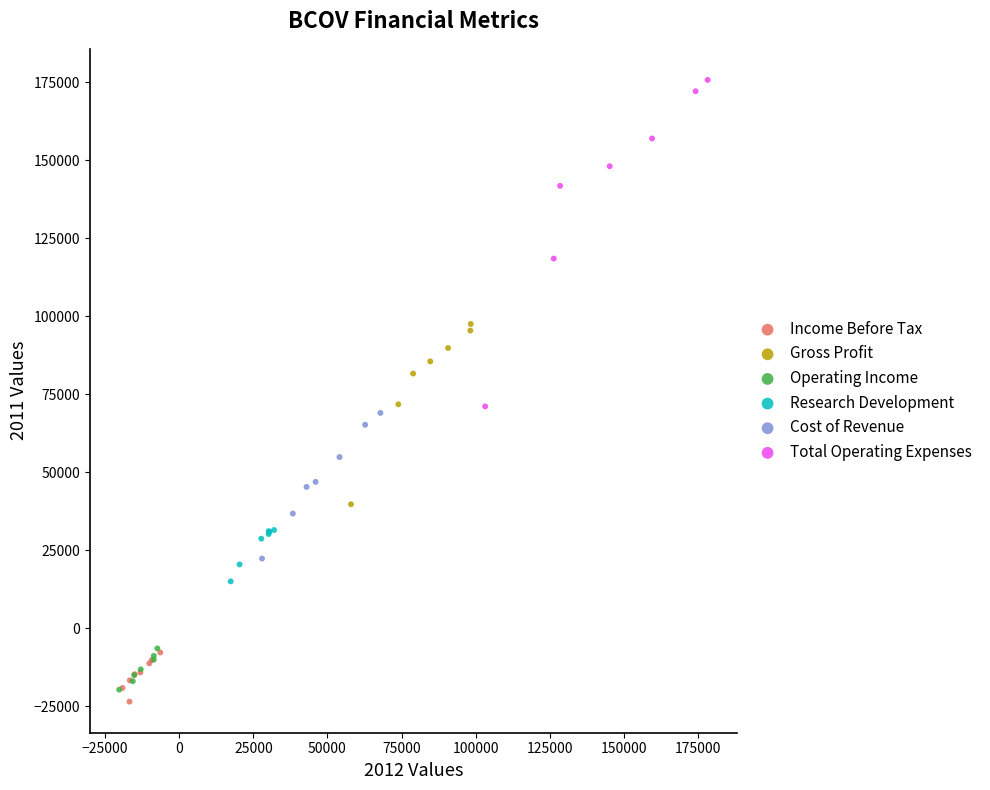

Which series has the largest Y range (max minus min)?

Total Operating Expenses